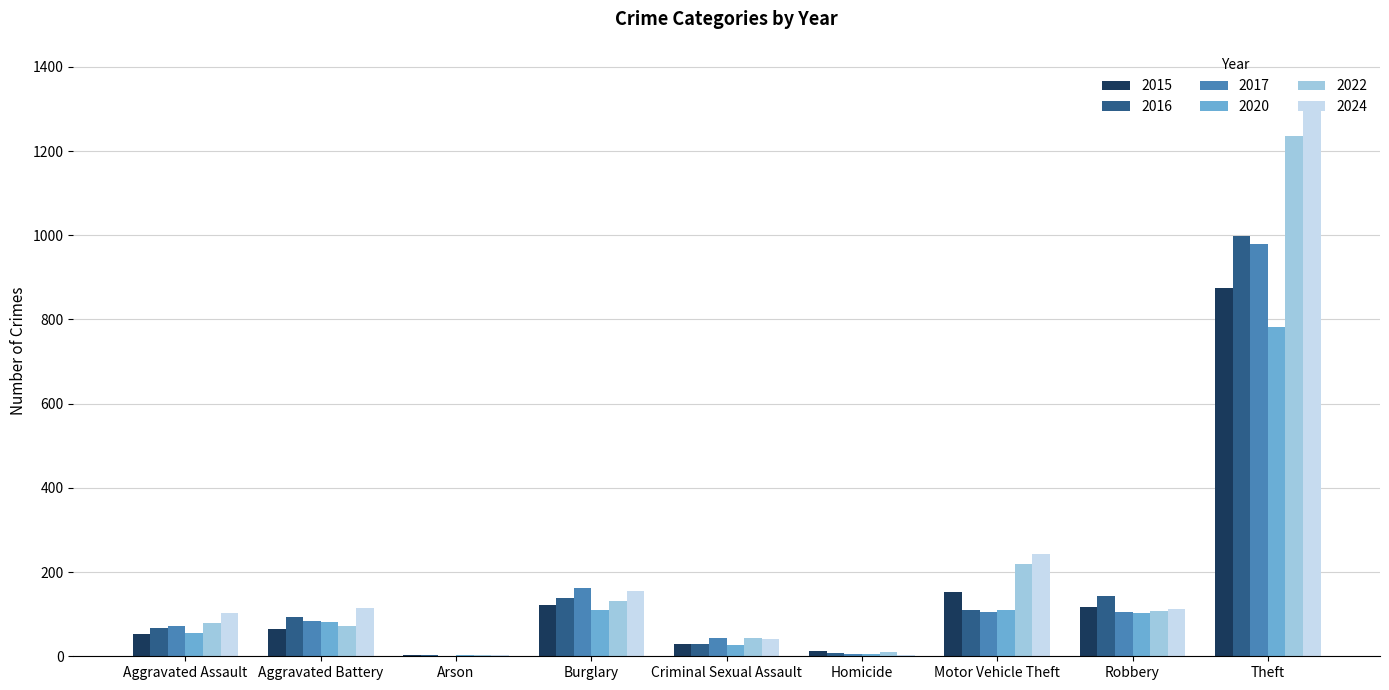

The value of 2022 at Aggravated Assault is 78. True or false?

True